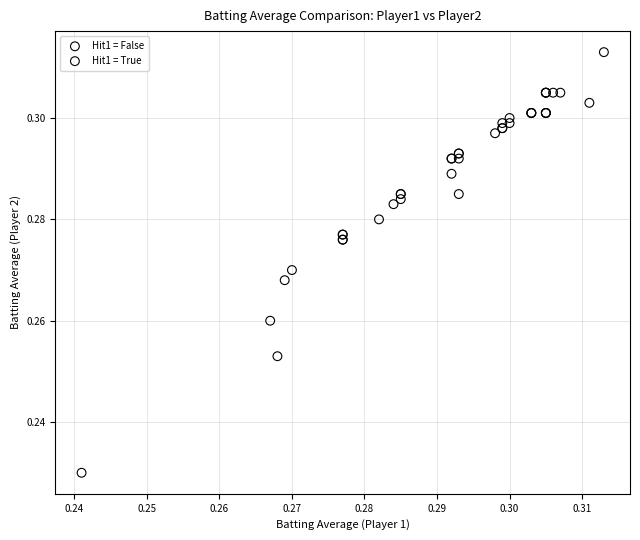

Which series contains the lowest Y value?

Hit1 = True